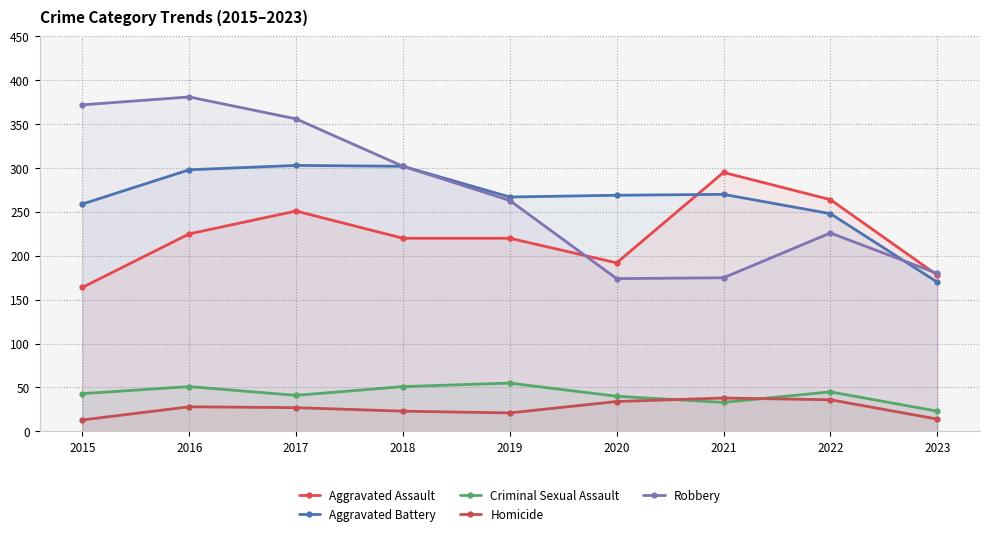

What is the minimum value shown in the chart?

13